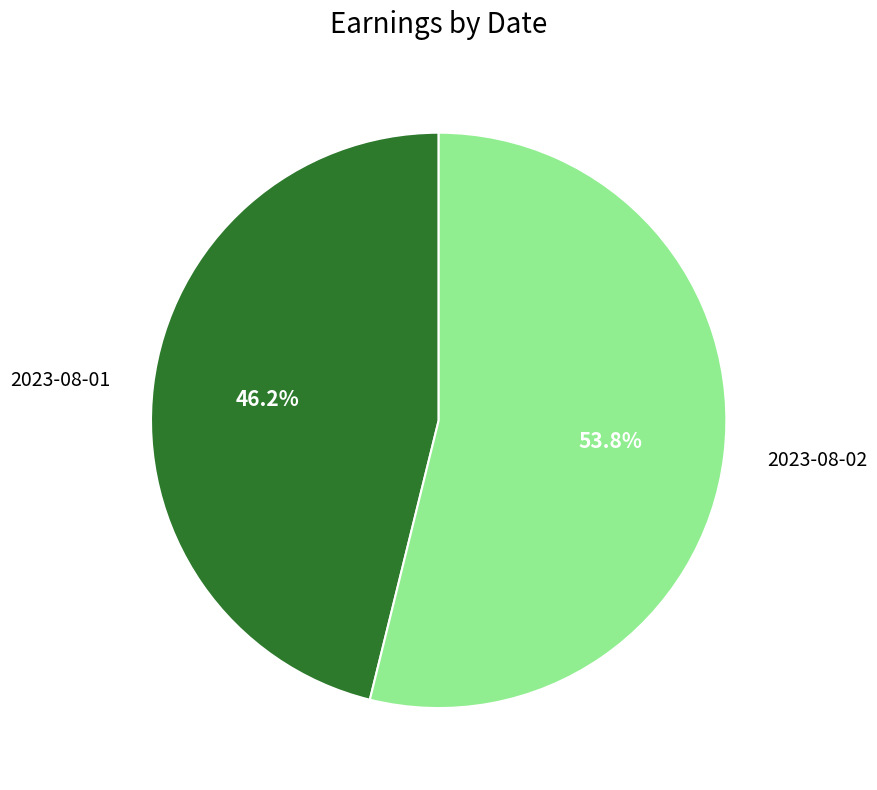

To the nearest percent, what is the average slice percentage?

50%